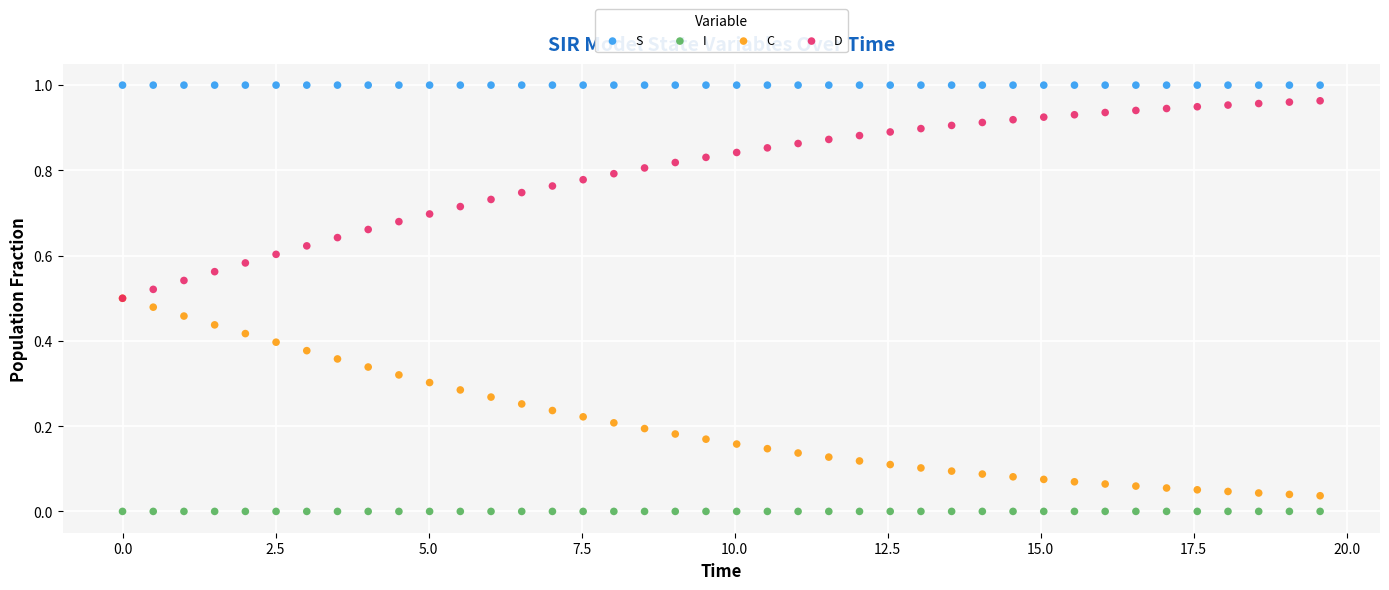

Which series reaches the maximum Y coordinate?

S